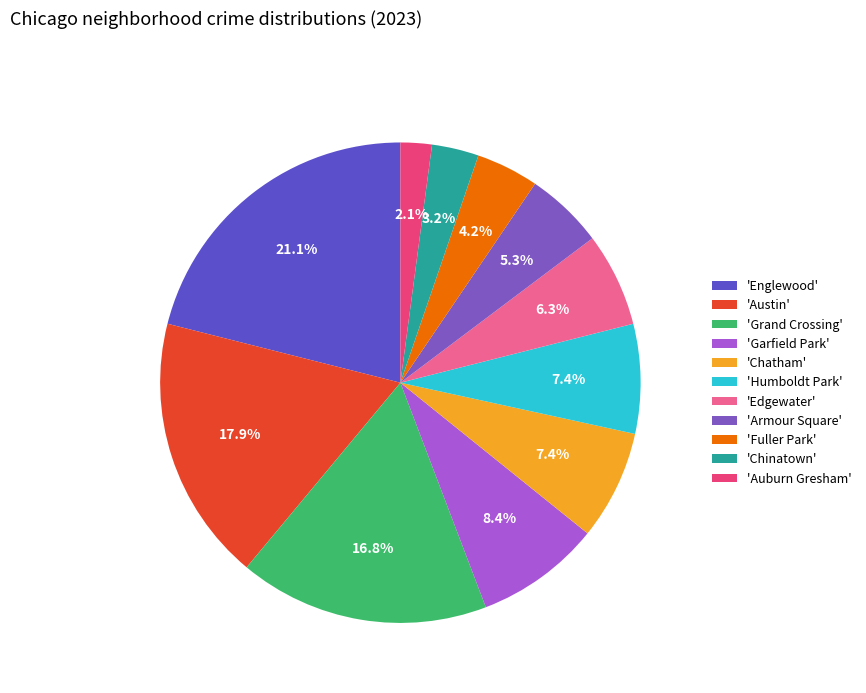

What is the largest slice in the pie chart?

'Englewood'